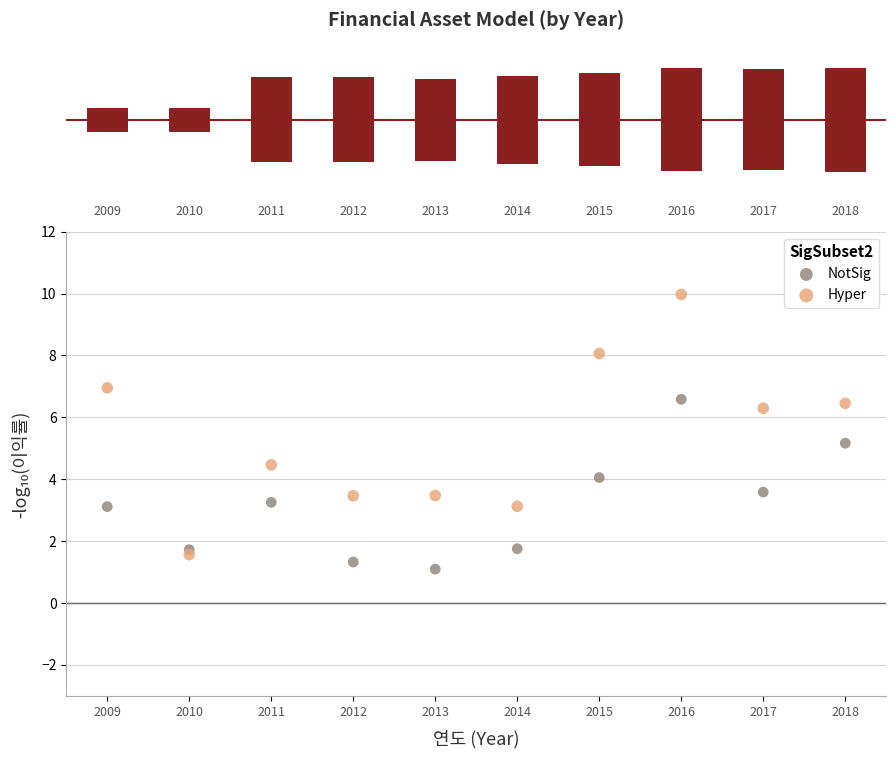

Across all data points, what is the range of X values (max minus min)?

9.0